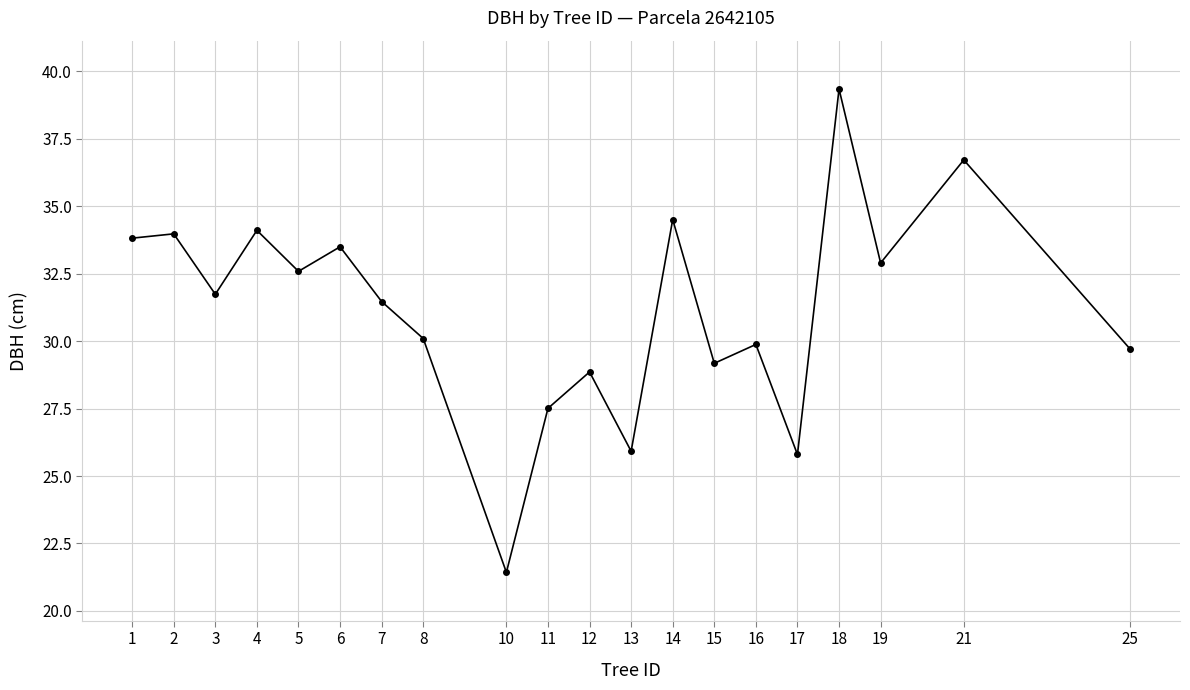

True or false: the data shows 23.3 at 14.

False